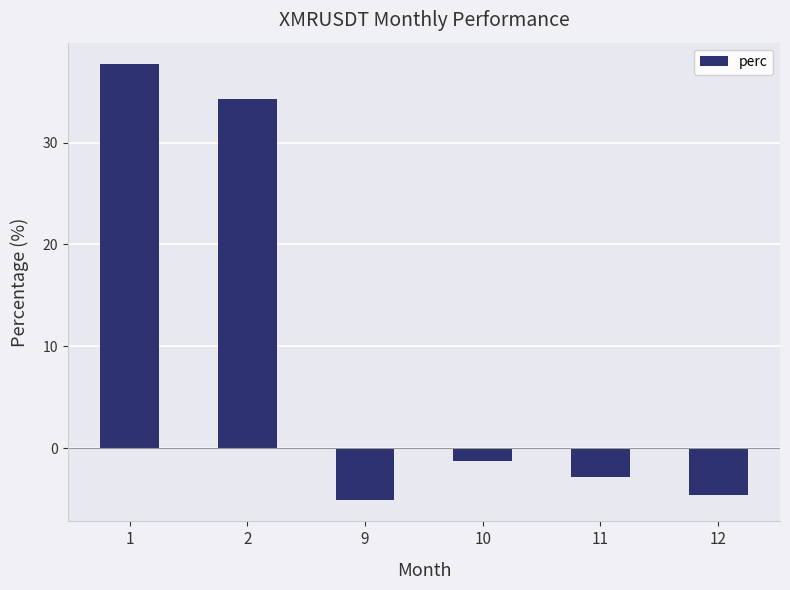

Count the number of categories in the chart.

6